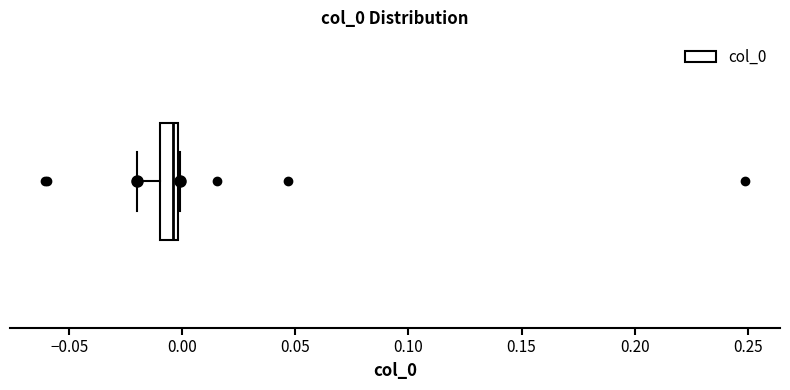

Transcribe this box plot: give where the median line is, the range the box spans, and where the two whiskers end, as read against the x-axis. The values are not printed on the chart, so give them approximately, as read against the axis.

median -0.005, box -0.010 to 0.000, whiskers -0.020 to 0.000